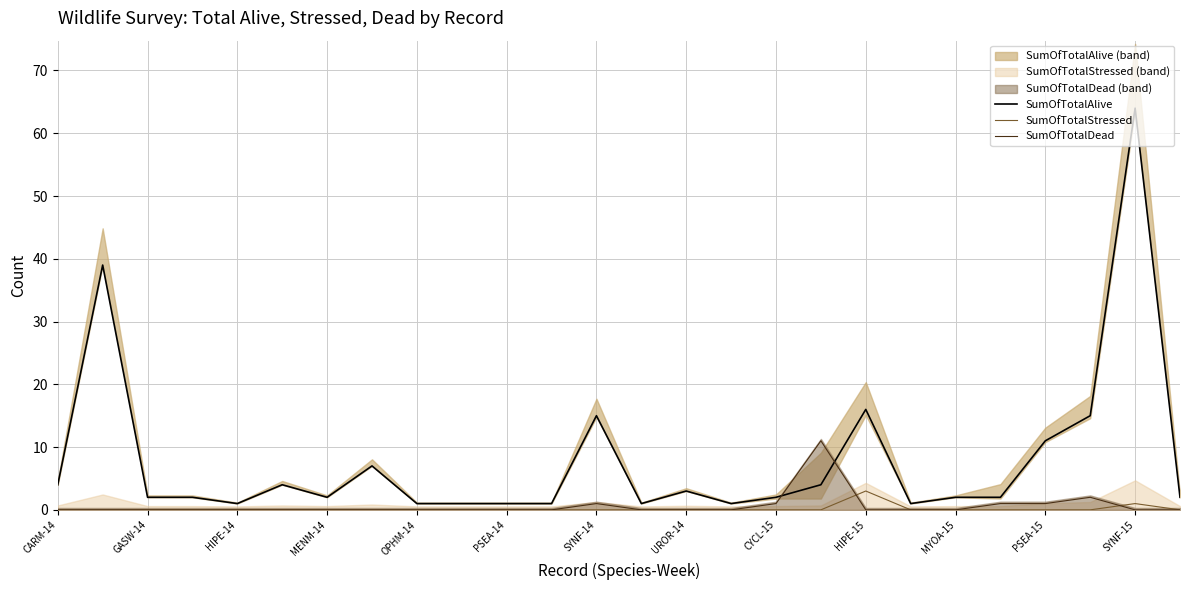

What are all the series names shown in the legend?

SumOfTotalAlive, SumOfTotalStressed, SumOfTotalDead